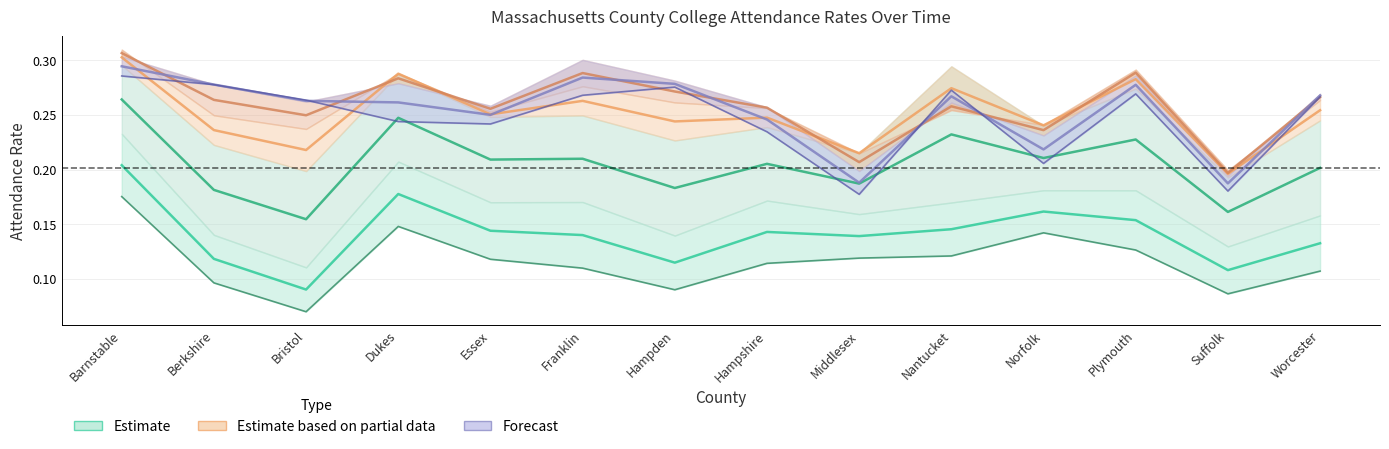

Does the chart have visible grid lines?

Yes